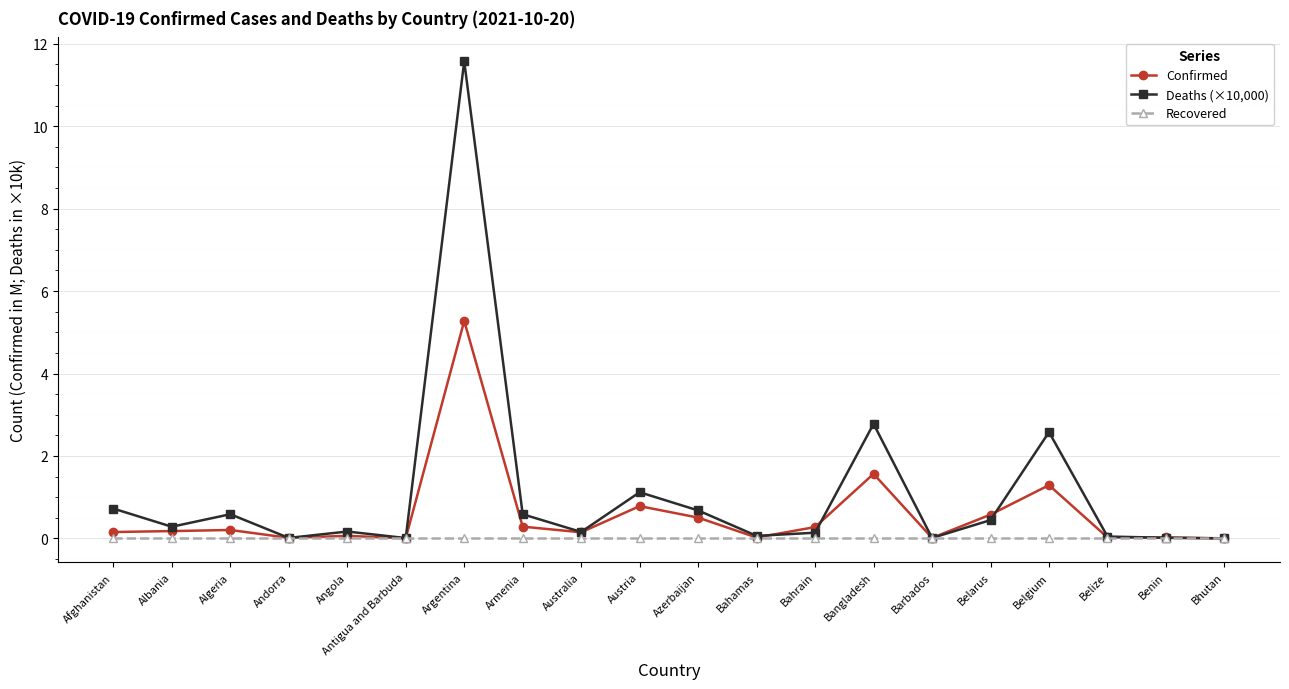

What position from the left is Belarus?

16